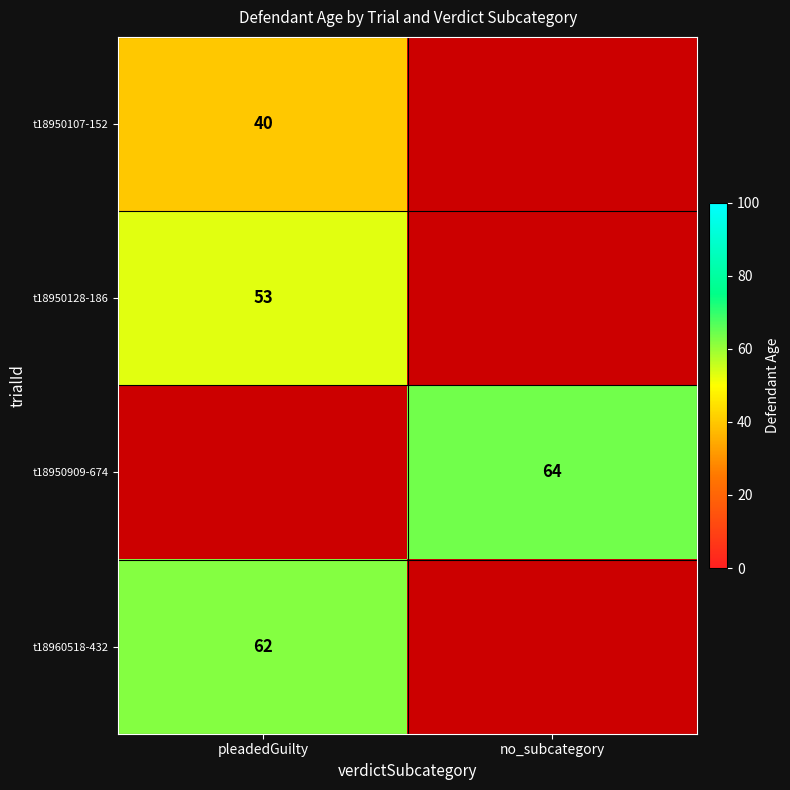

Is the value of t18950128-186 at pleadedGuilty greater than the value of t18960518-432 at pleadedGuilty?

No